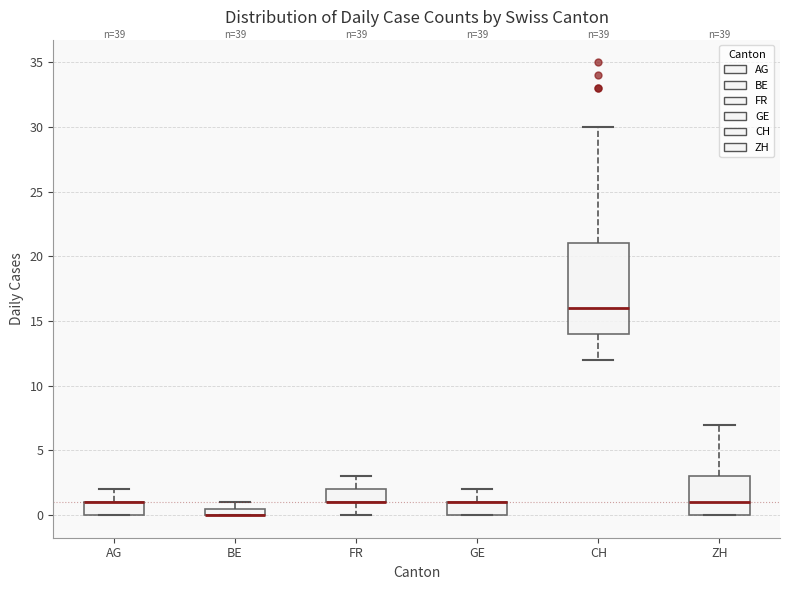

Which box is the tallest, from its lower edge to its upper edge?

CH